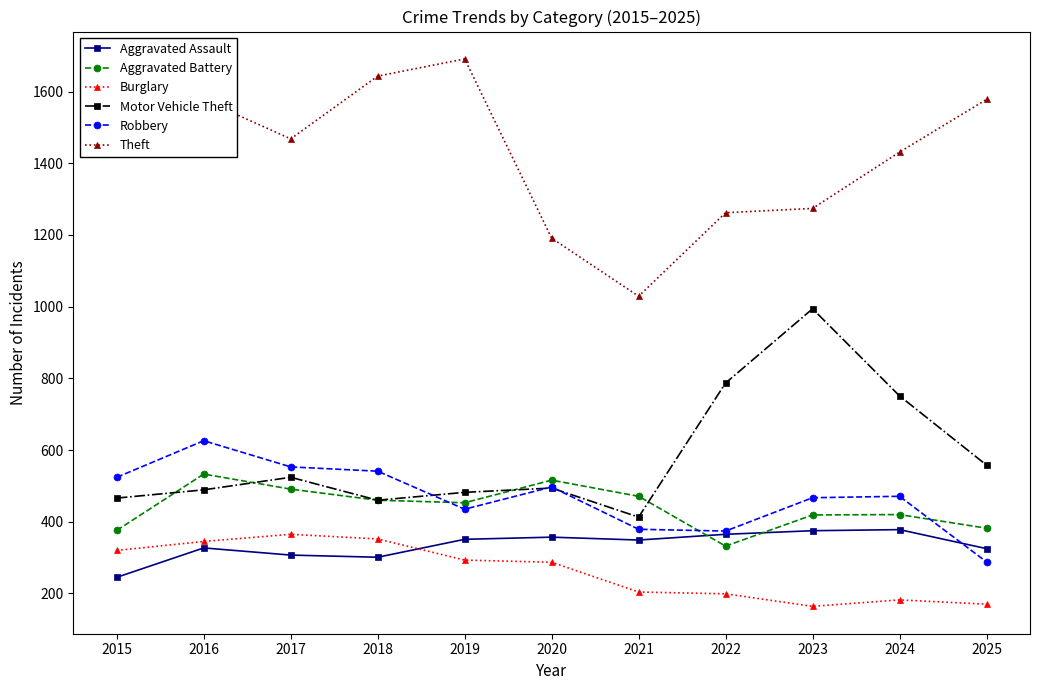

What is the minimum value shown in the chart?

164